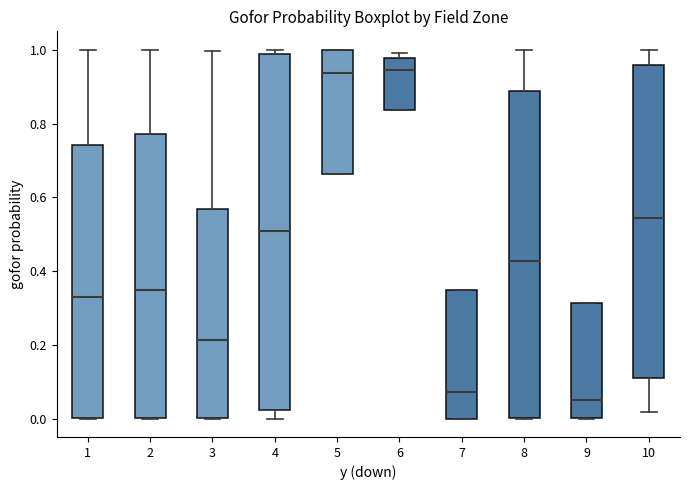

Where does the median line of the box at x = 6 sit on the y-axis? The values are not printed on the chart, so give them approximately, as read against the axis.

0.94